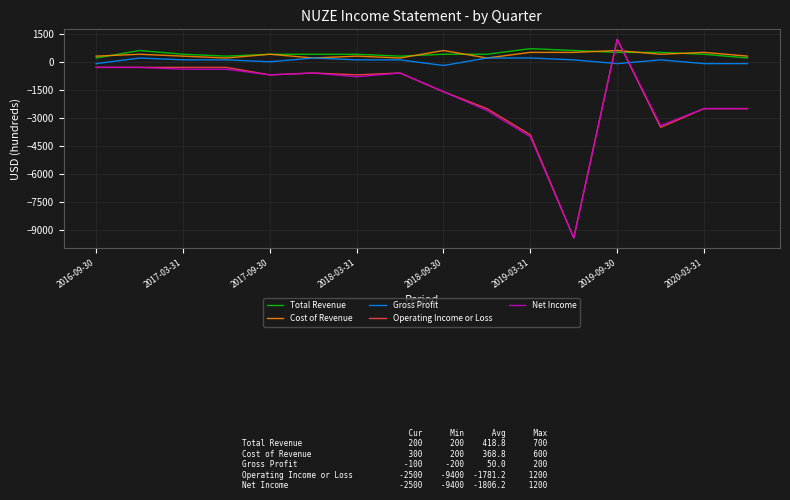

What is the minimum value shown in the chart?

-9400